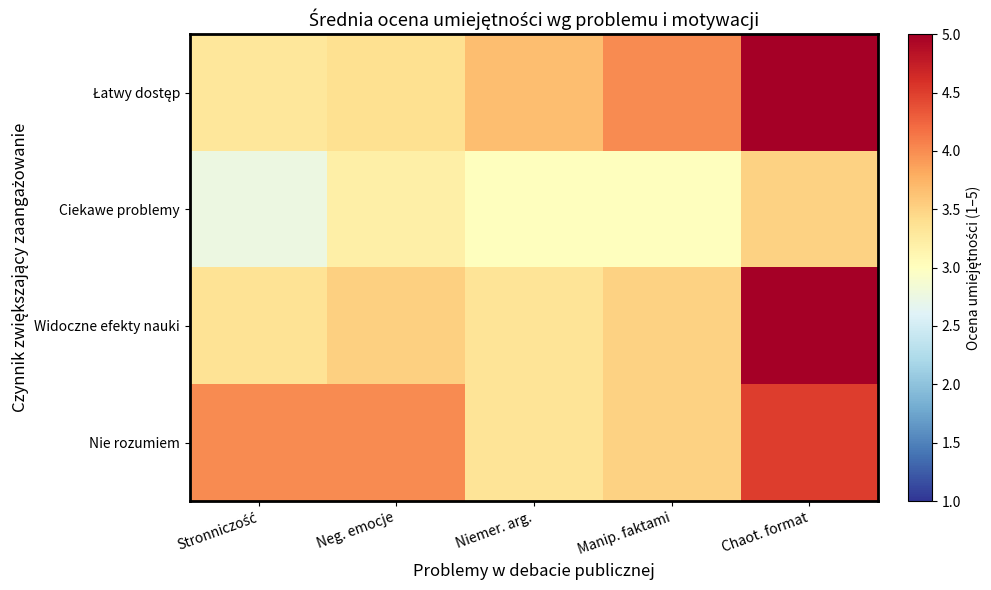

Which series has the largest total across all categories?

Łatwy dostęp